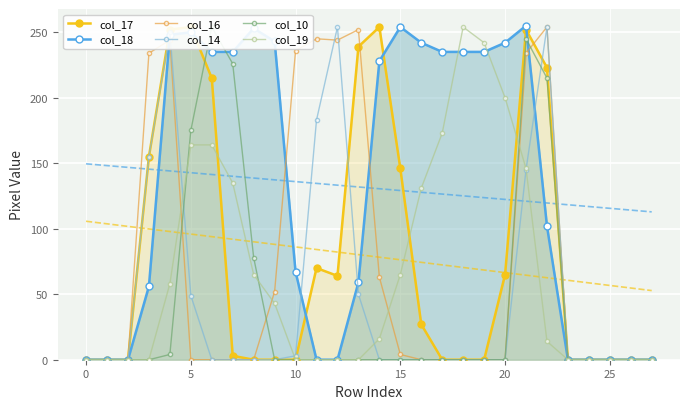

True or false: col_18 has more than 1 interior local peaks.

True